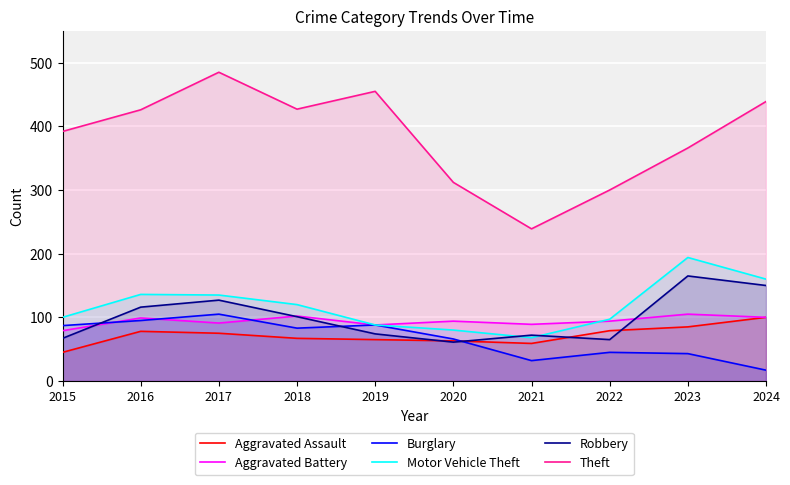

Between 2021 and 2024, which is larger?

2024